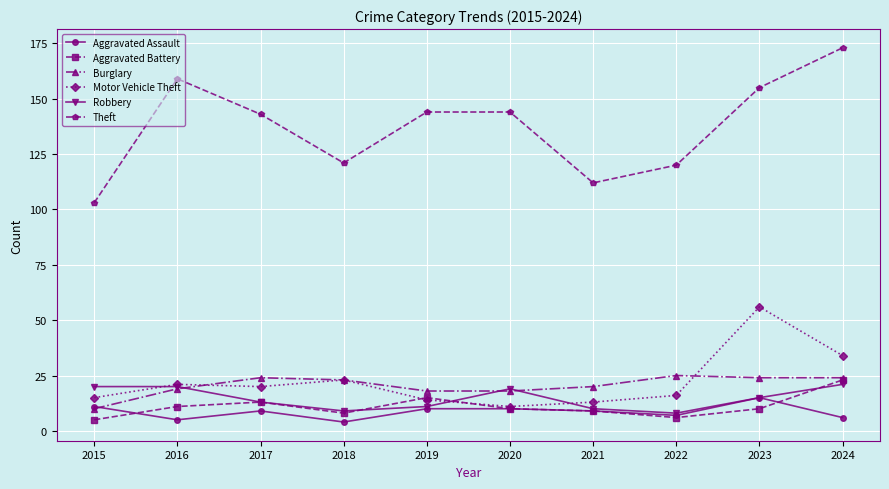

What is the value of the Theft point at the 10th from the left?

173